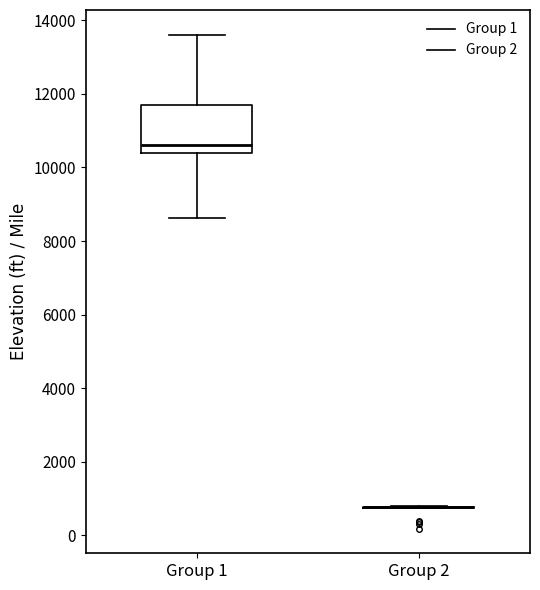

Reading left to right, transcribe this box plot: for each box, give where its median line is, the range the box spans, and where its two whiskers end, as read against the y-axis. The values are not printed on the chart, so give them approximately, as read against the axis.

Group 1: median 10600, box 10400 to 11600, whiskers 8600 to 13600
Group 2: box collapsed to a line at 800, whiskers 800 to 800